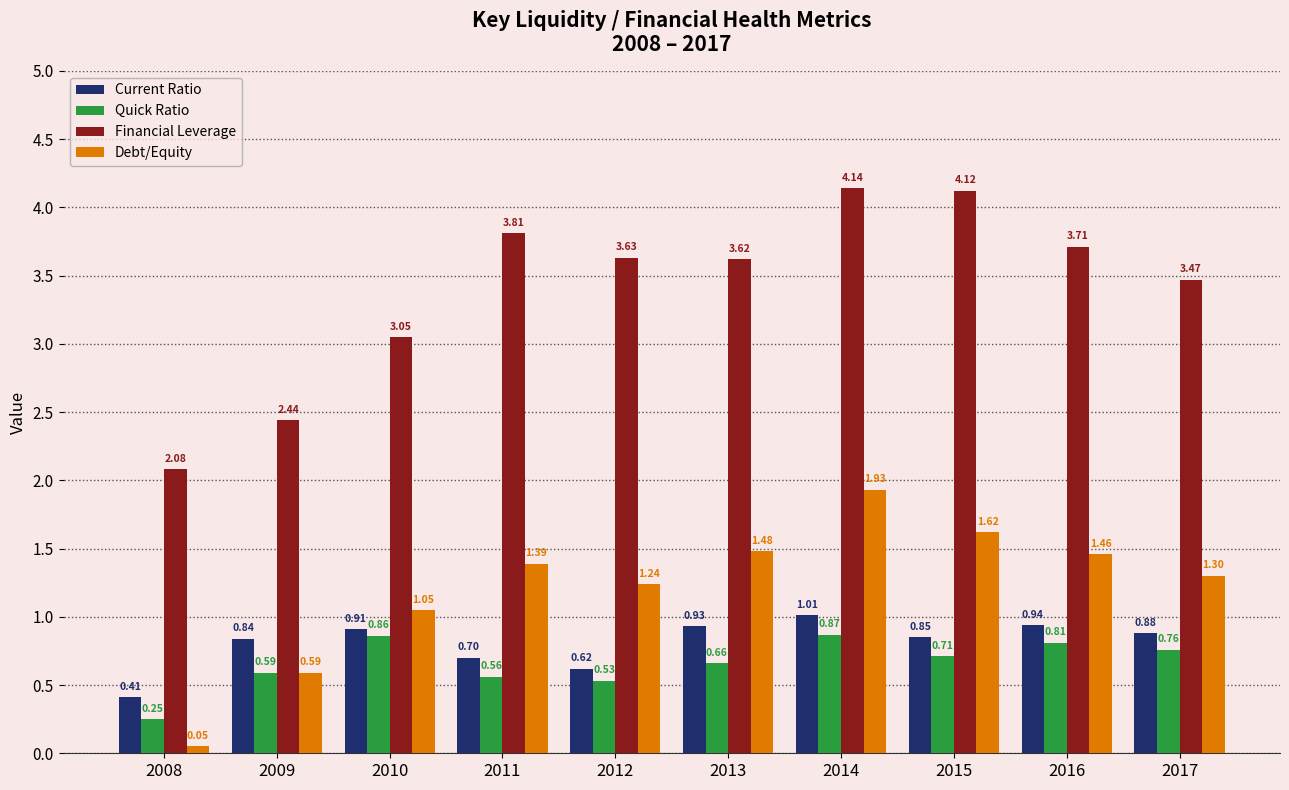

What is the difference between the highest and lowest values at 2008?

2.0